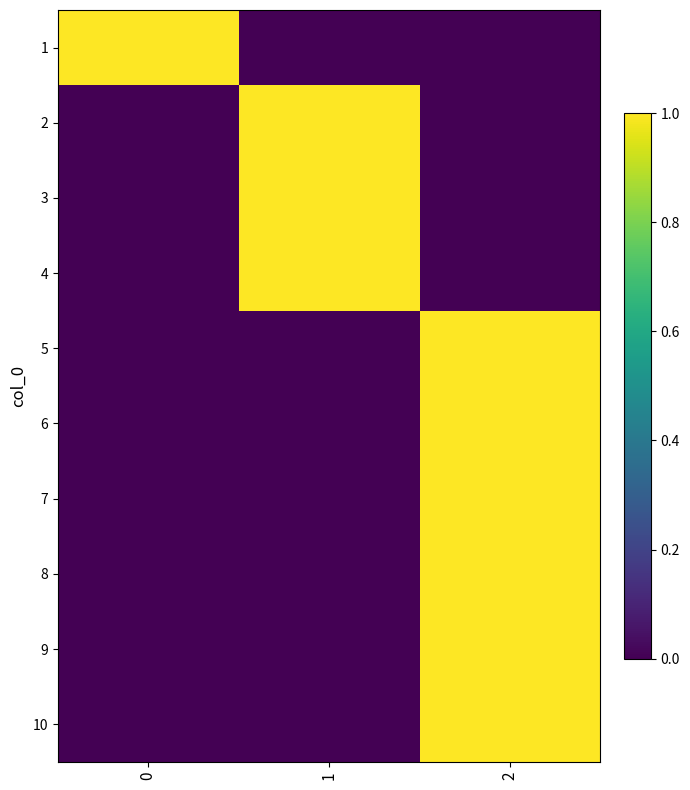

At which category is the sum across all series the highest?

2